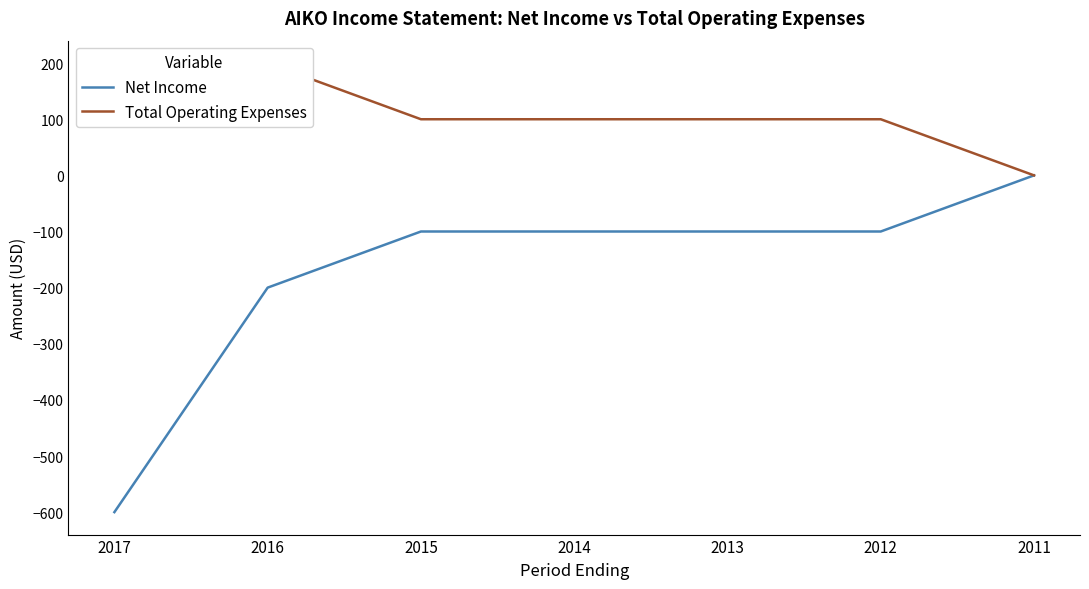

Reading left to right, list all the values displayed in this chart.

Net Income: -600	-200	-100	-100	-100	-100	0
Total Operating Expenses: 200	200	100	100	100	100	0